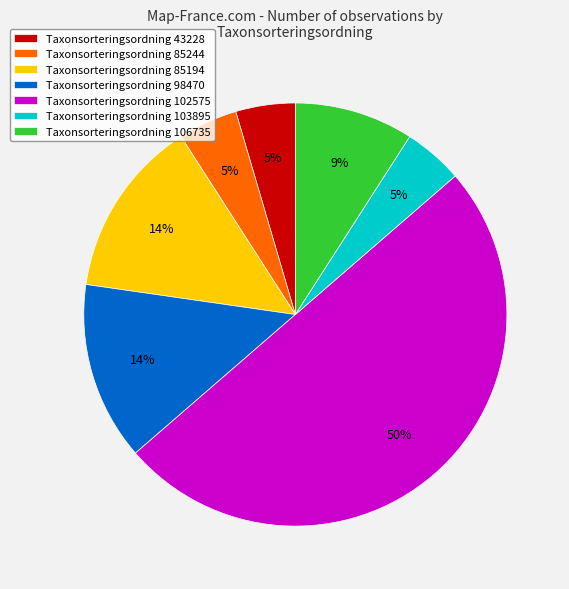

True or false: Taxonsorteringsordning 85244 accounts for 5% of the total.

True